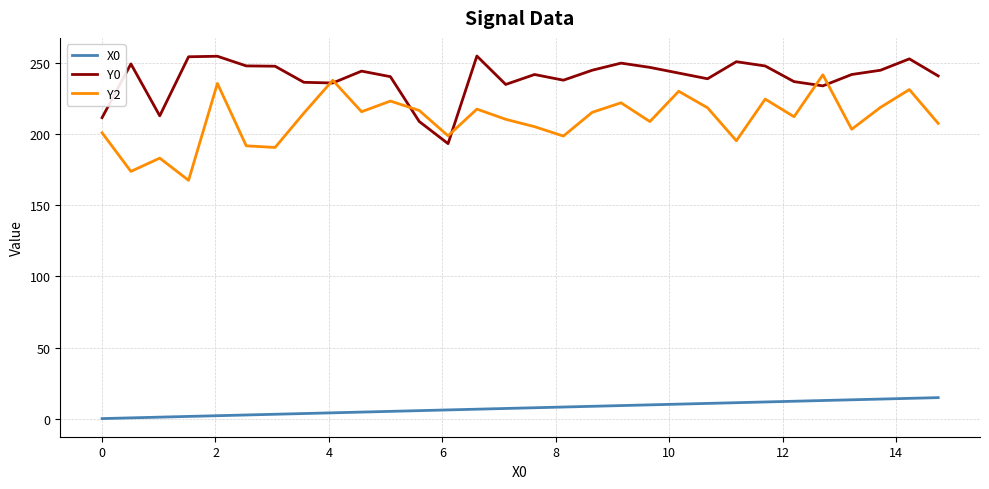

What is the maximum value shown in the chart?

255.0